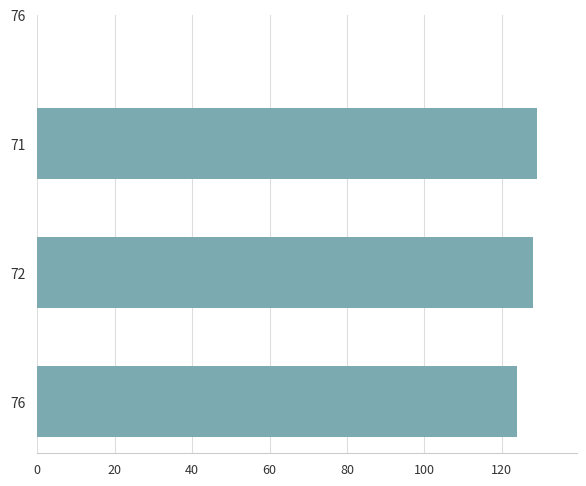

Are the bars horizontal?

Yes